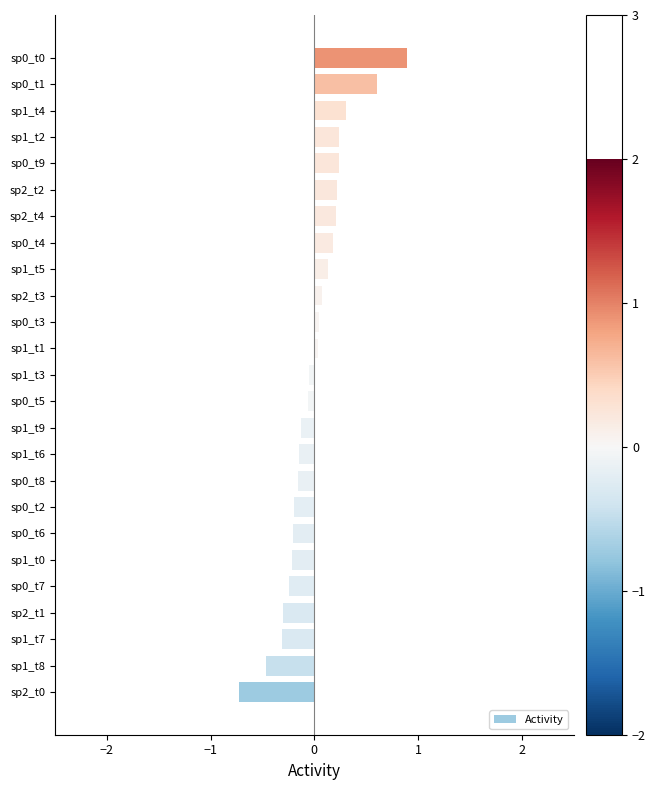

The chart shows a value of 0.2 at sp0_t4. True or false?

True